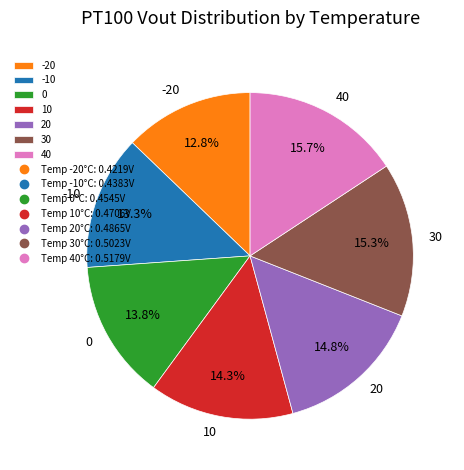

Combined, do 20 and 10 account for over 50%?

No